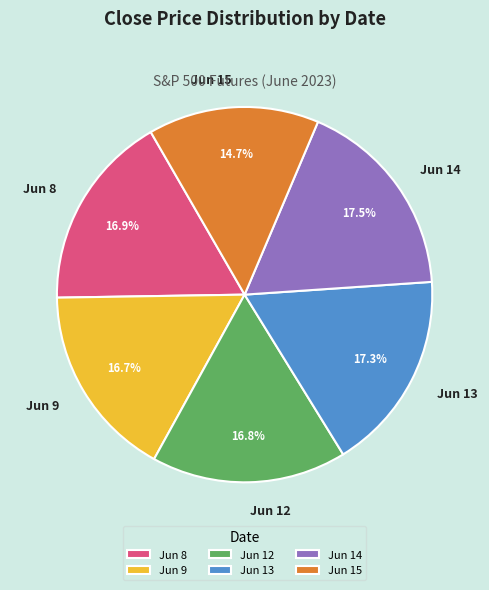

Is there any slice that represents more than half of the pie?

No